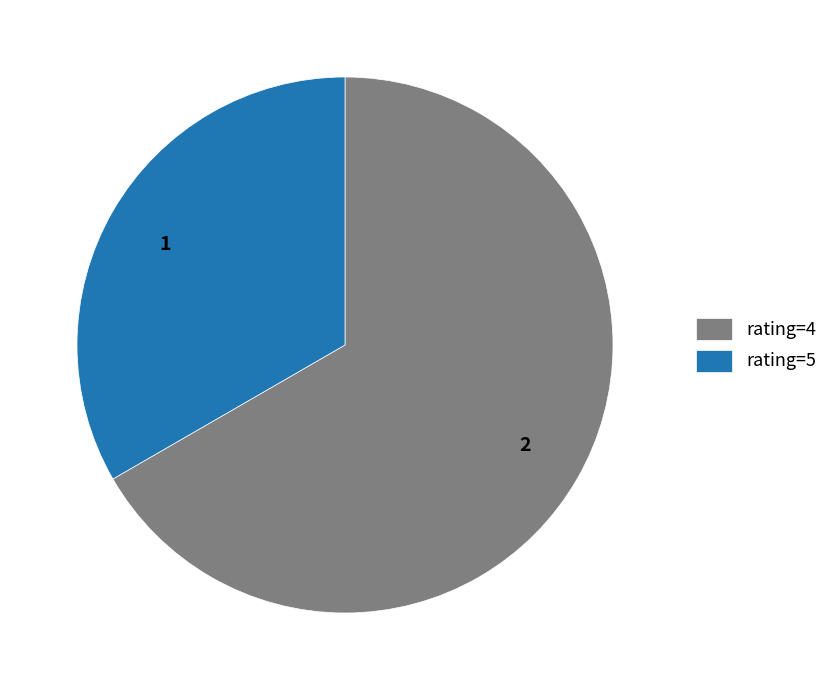

Is there a majority slice in this chart?

Yes